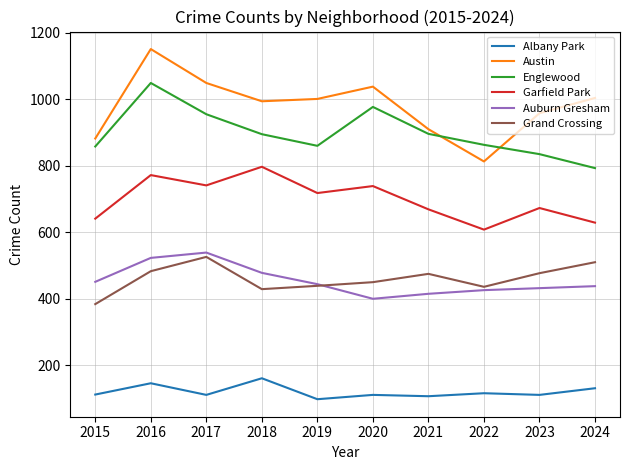

True or false: Albany Park and Austin intersect in this chart.

False